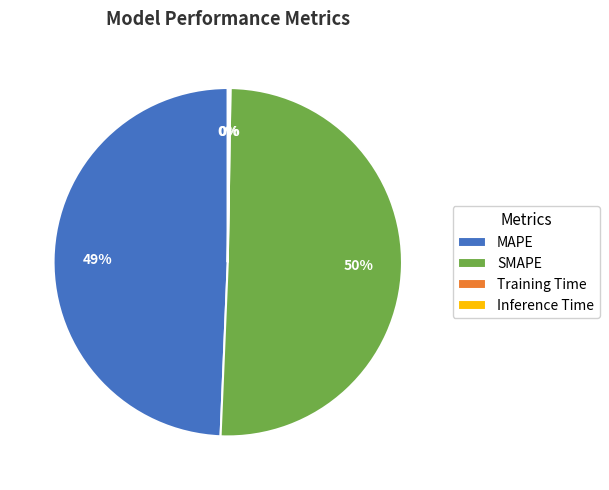

What is the largest slice in the pie chart?

SMAPE